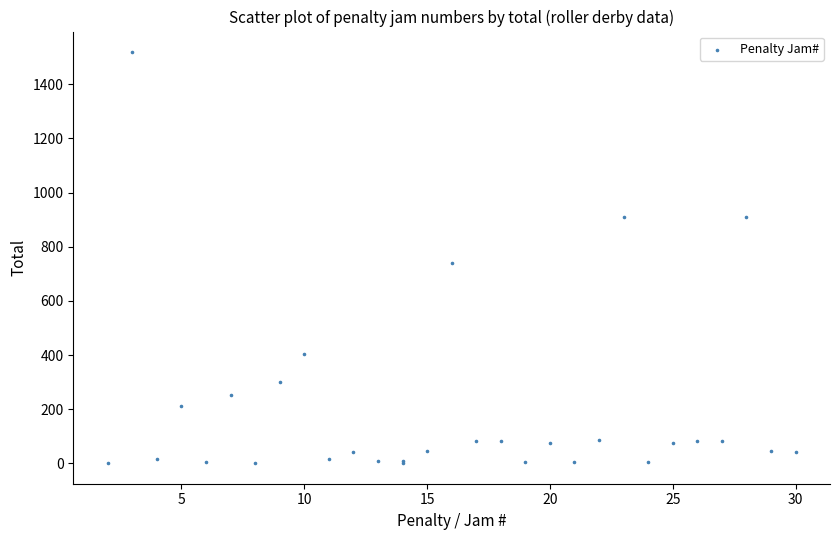

What Y value in the scatter plot is closest to 760?

740